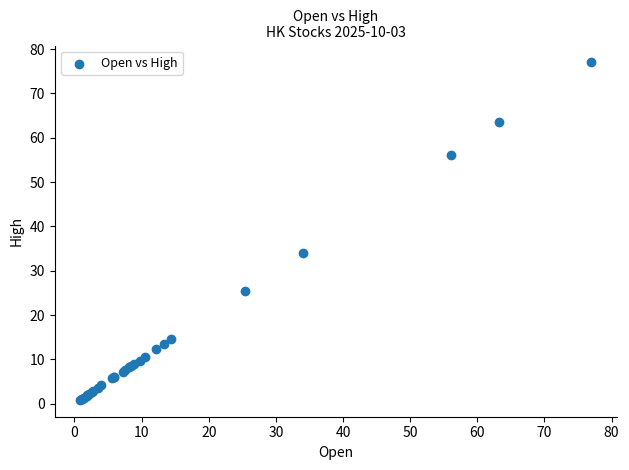

What Y value in the scatter plot is closest to 38?

34.1